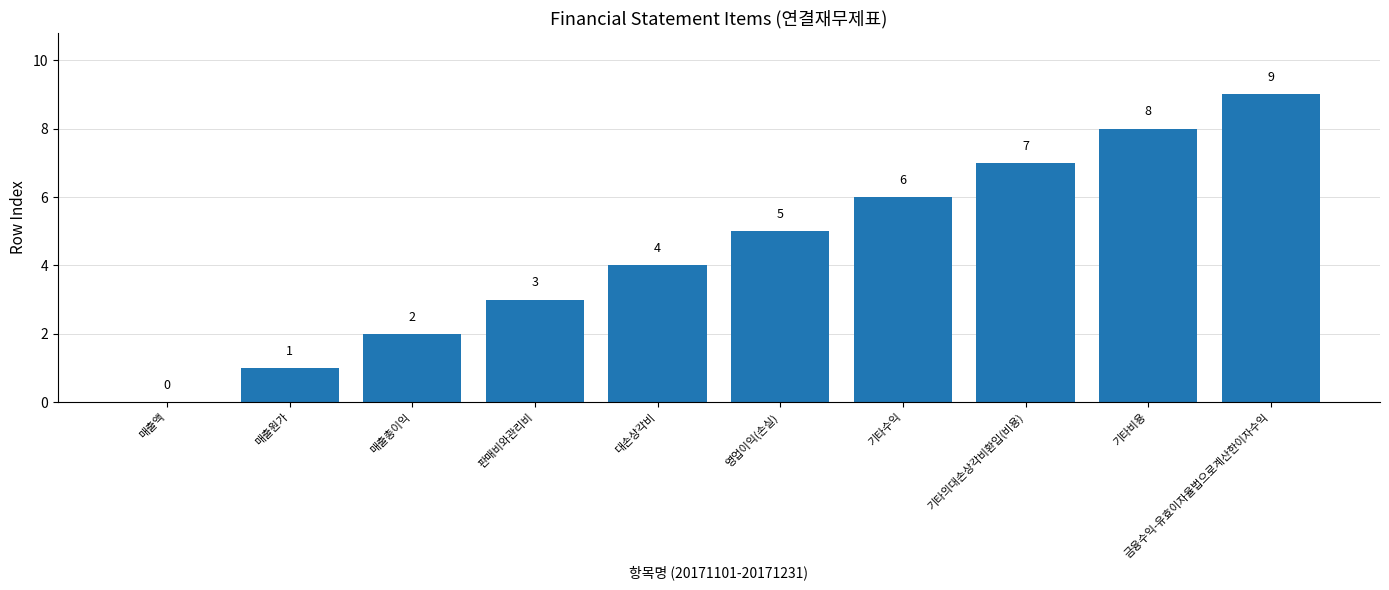

Reading left to right, transcribe all the data shown in this chart.

매출액=0	매출원가=1	매출총이익=2	판매비와관리비=3	대손상각비=4	영업이익(손실)=5	기타수익=6	기타의대손상각비환입(비용)=7	기타비용=8	금융수익-유효이자율법으로계산한이자수익=9